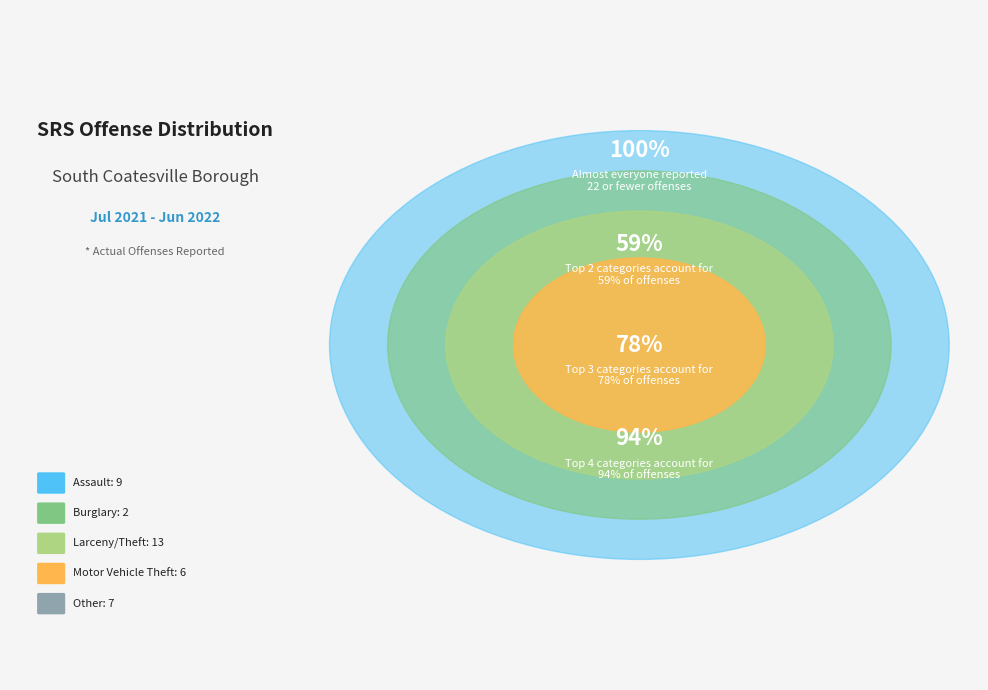

Count the number of slices in the pie.

5